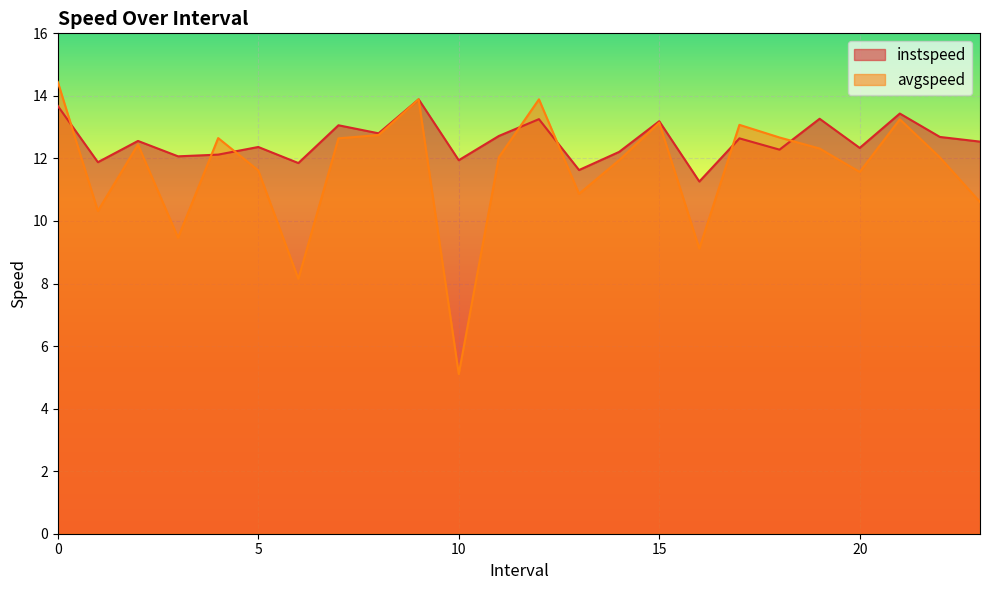

At 3.0, list the series in order from smallest to largest.

avgspeed, instspeed